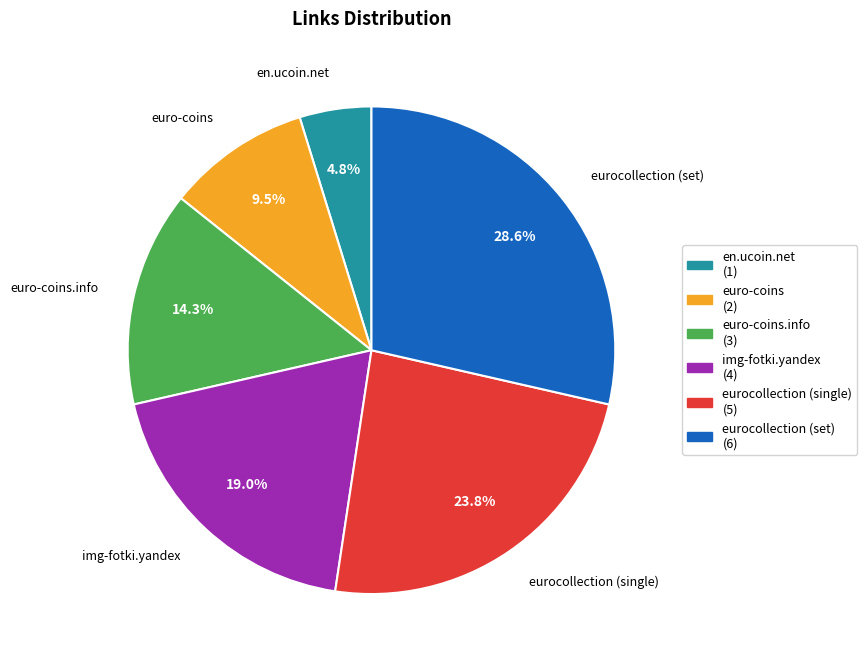

Does any single category account for the majority?

No